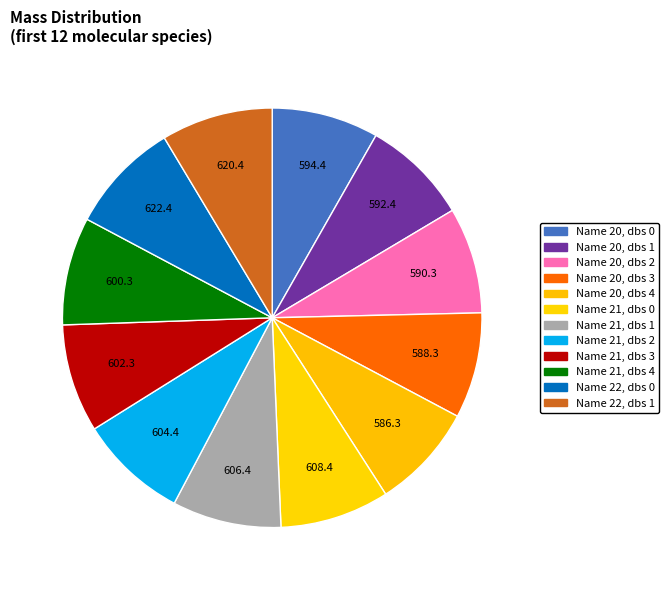

Is there any slice that represents more than half of the pie?

No